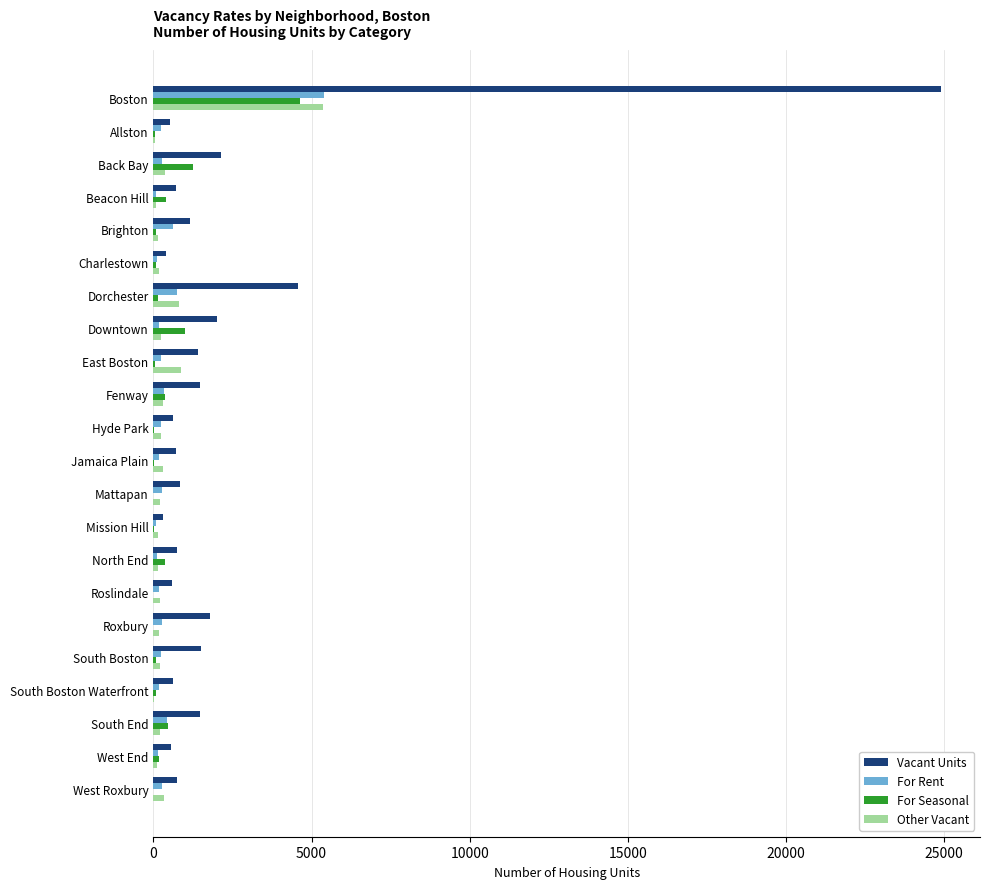

What is the highest value of the For Seasonal series?

4626